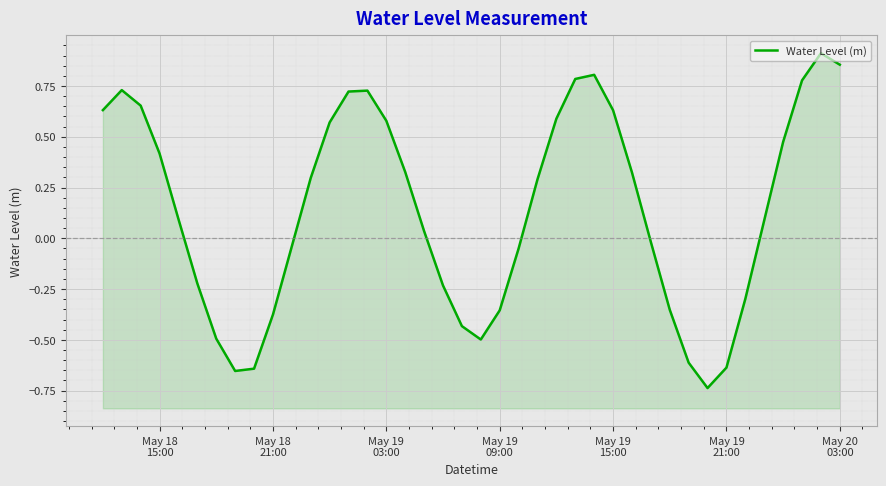

Count the number of categories in the chart.

40